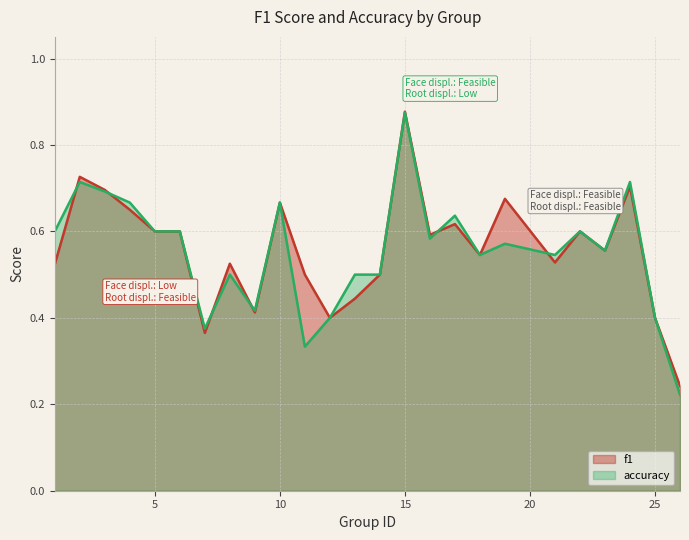

At which label is accuracy closest to 0?

26